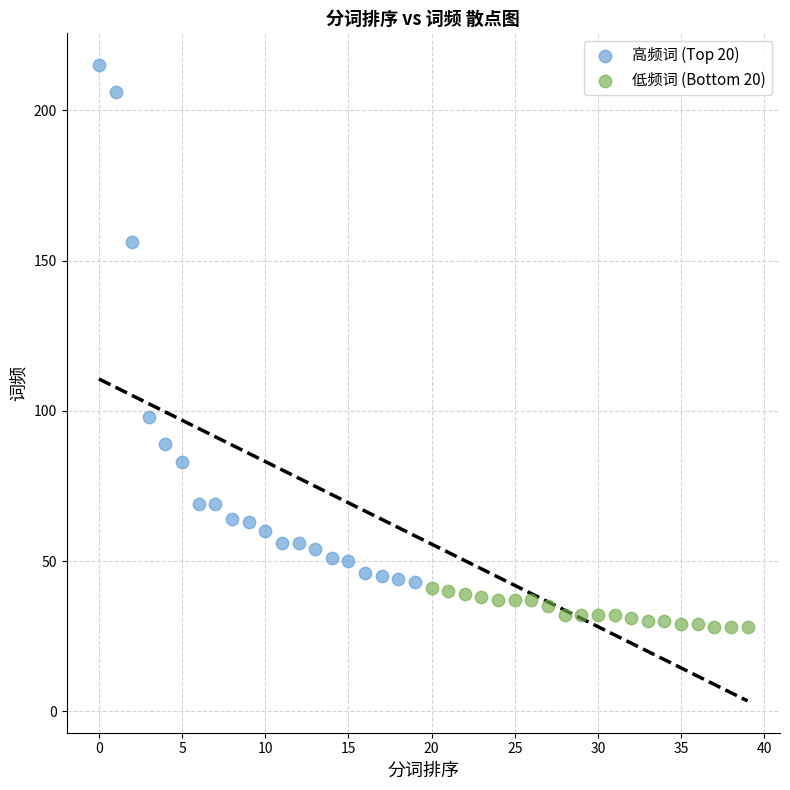

Which series reaches the minimum Y coordinate?

低频词 (Bottom 20)